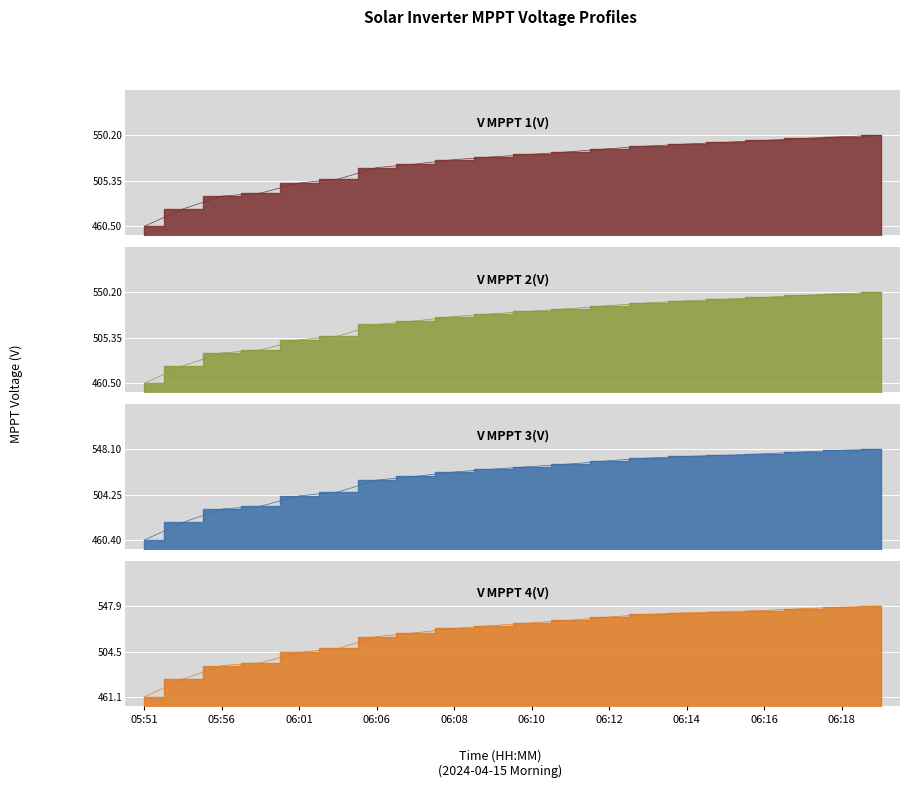

What is the difference between the V MPPT 2(V) values at 05:56 and 06:08?

36.0